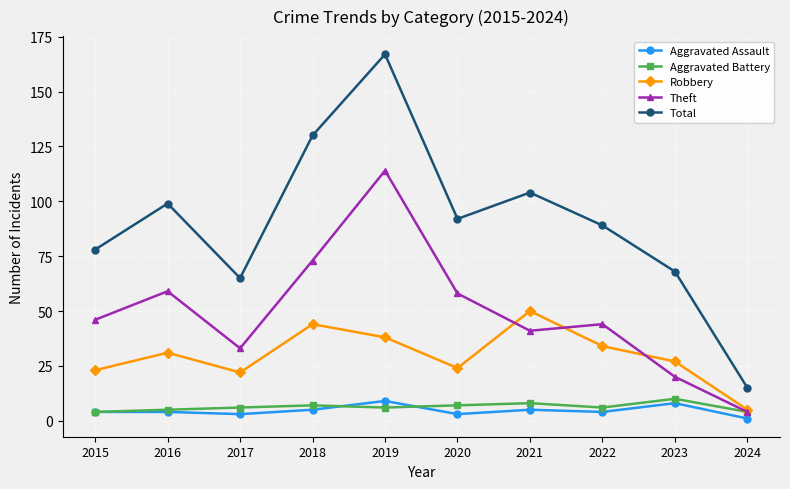

What is the maximum value shown in the chart?

167